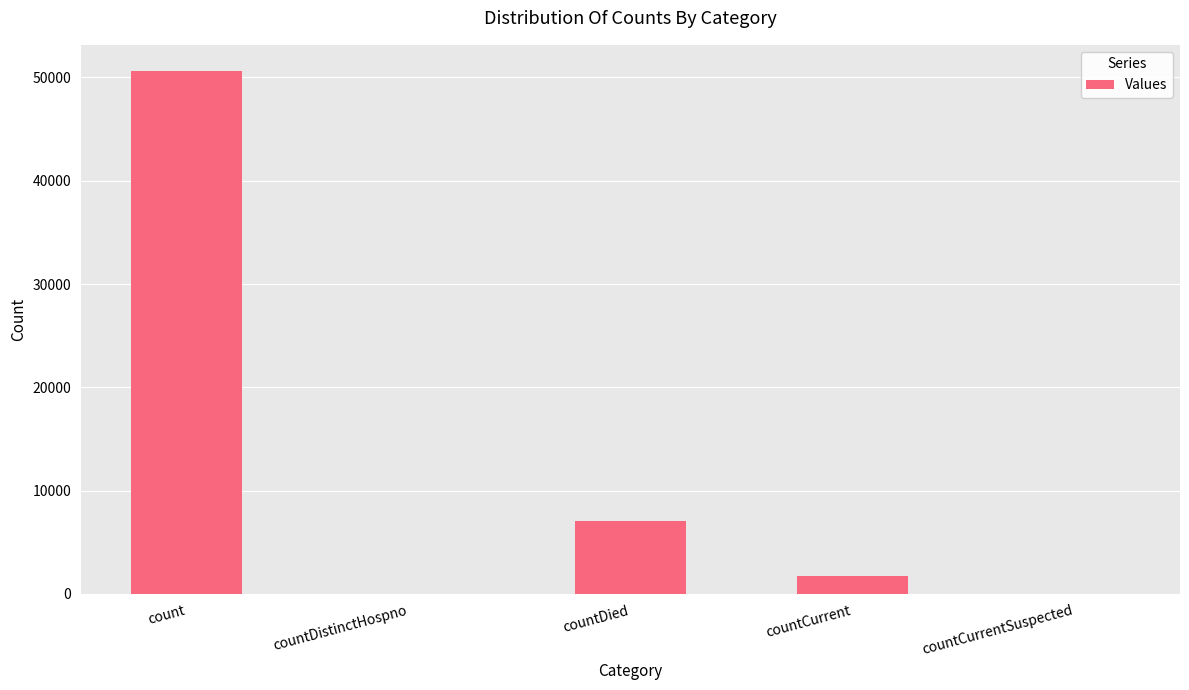

What is the maximum value shown in the chart?

50619